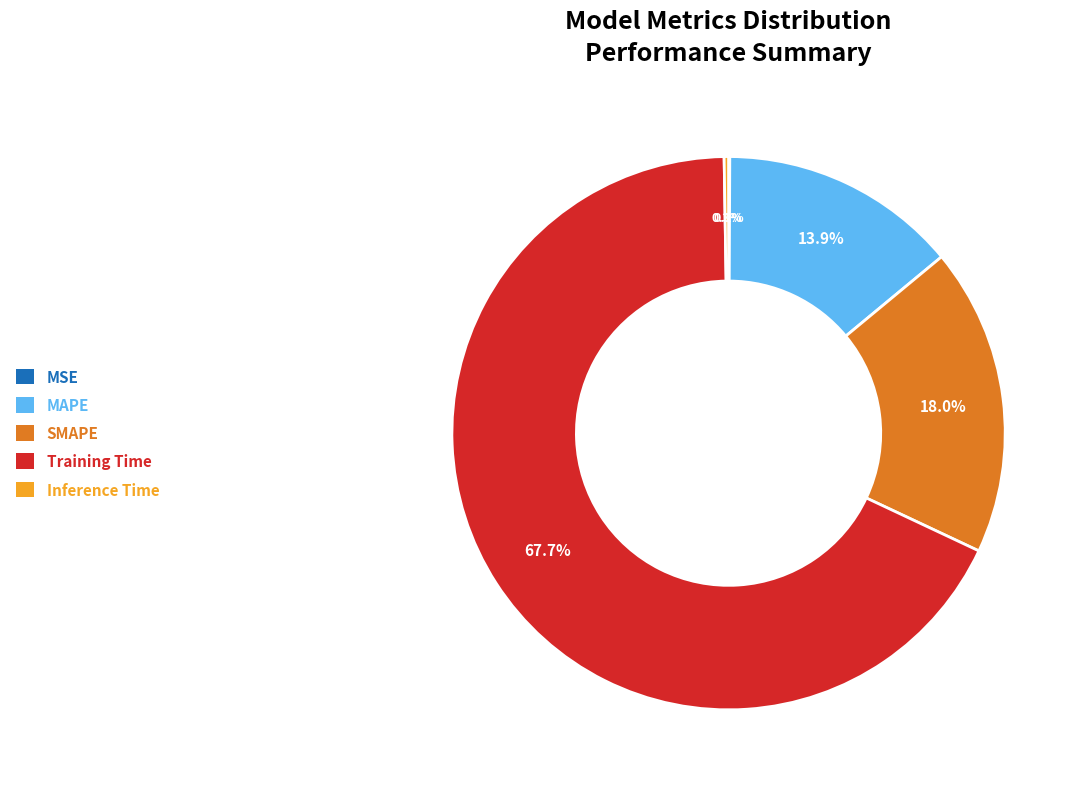

To the nearest percent, what is the average slice percentage?

20%